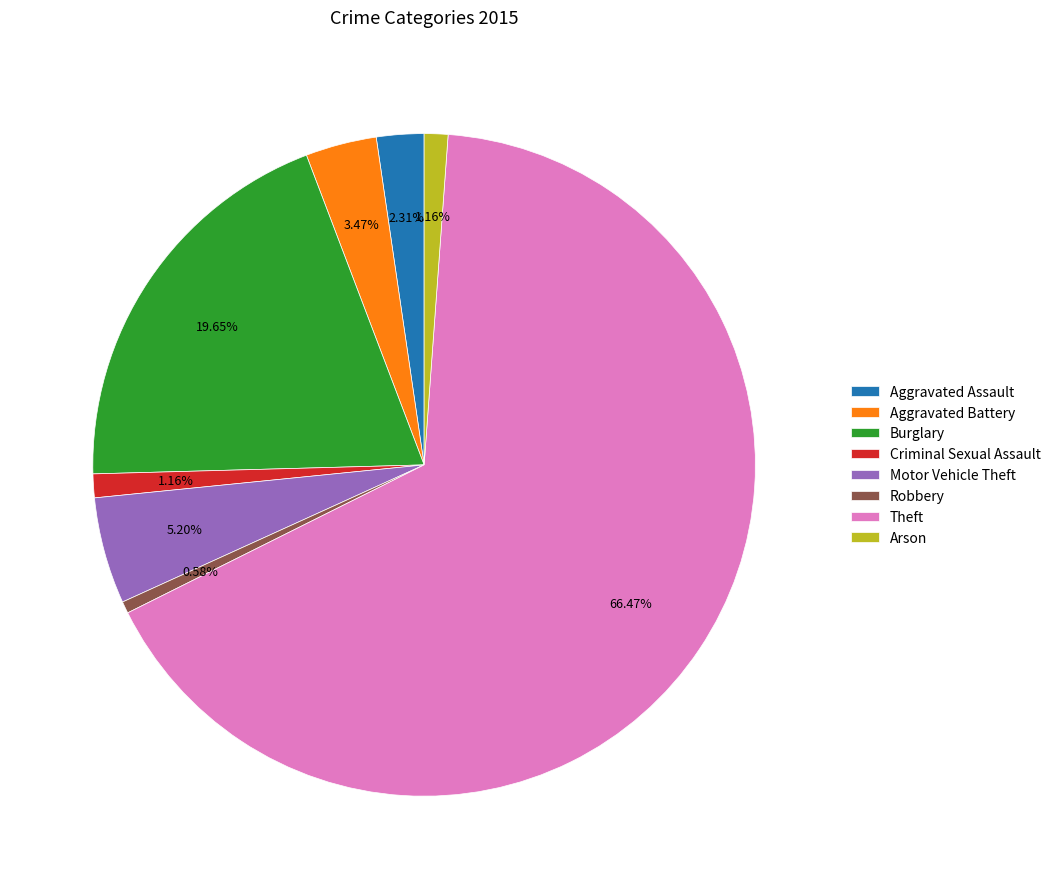

To the nearest percent, what percentage of the pie is Aggravated Assault?

2%